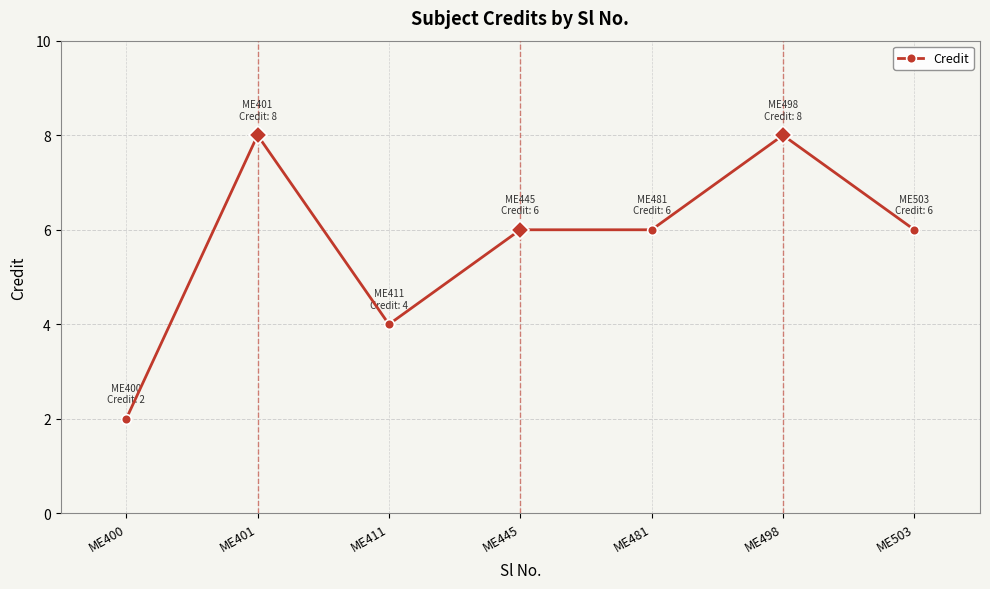

How many lines are shown in the chart?

1